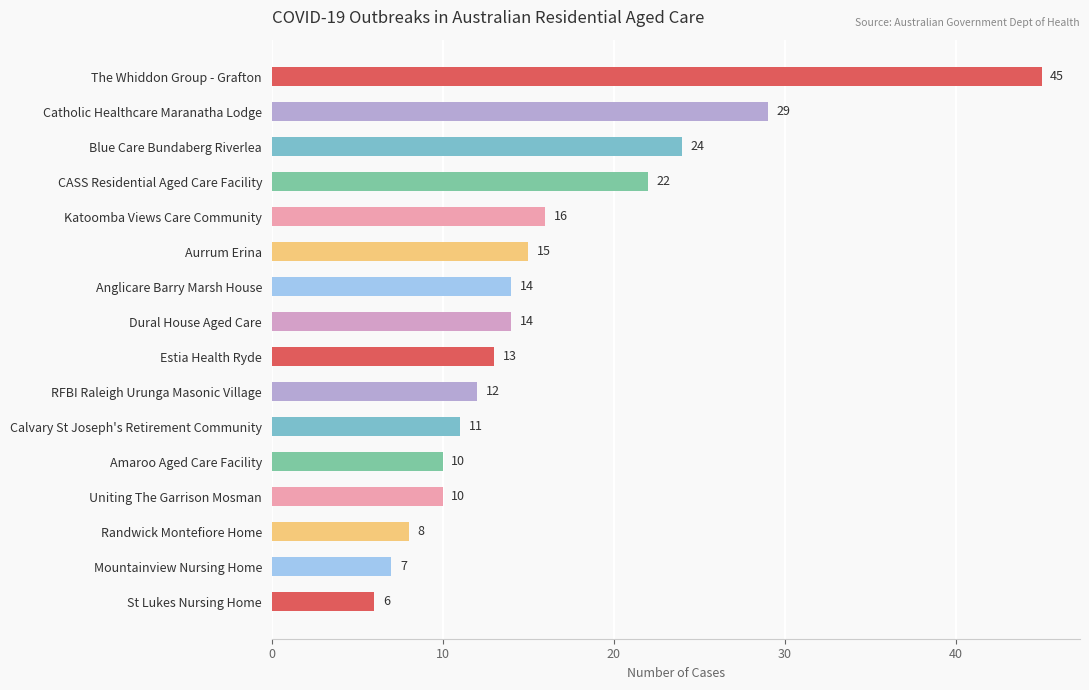

How many bars are there in total?

16